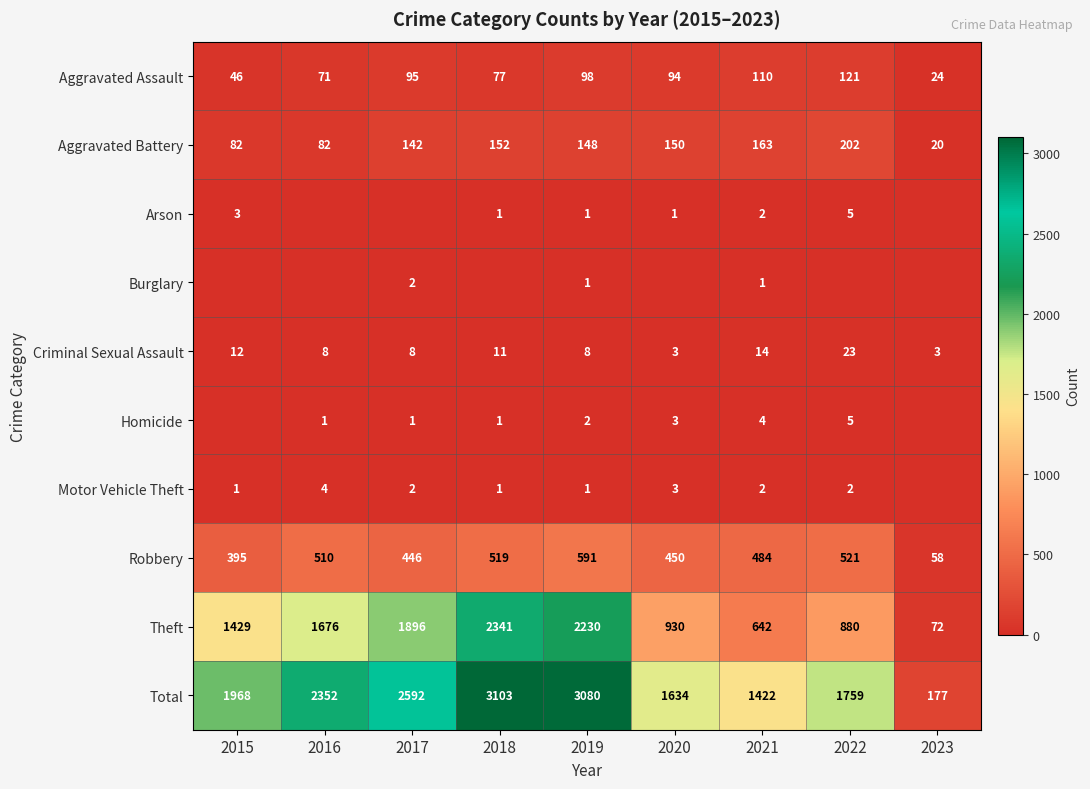

What is the highest value of the Criminal Sexual Assault series?

23